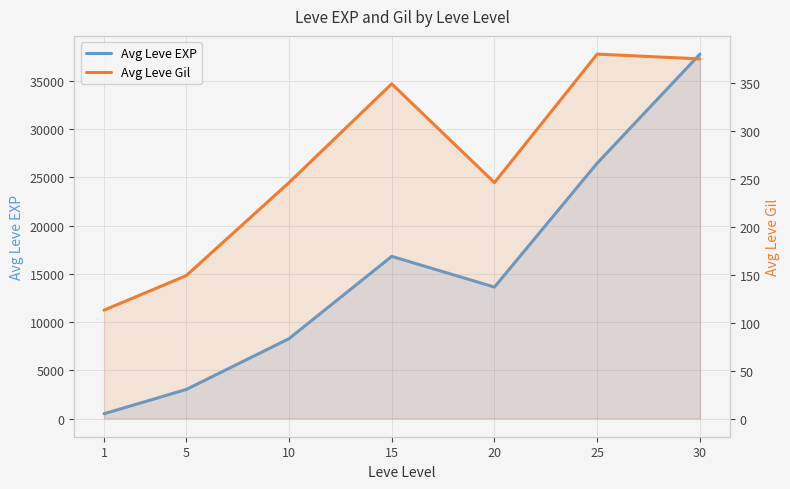

Is the value of Avg Leve EXP at 1 greater than the value of Avg Leve Gil at 15?

Yes